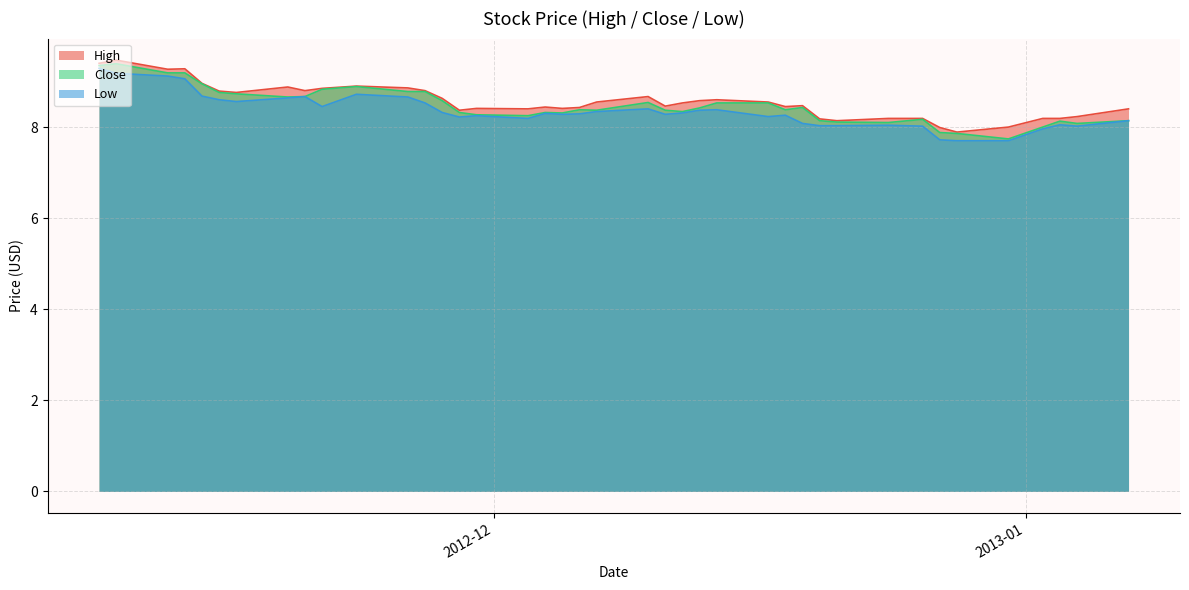

What is the value of the Low point at the 3rd from the left?

9.1